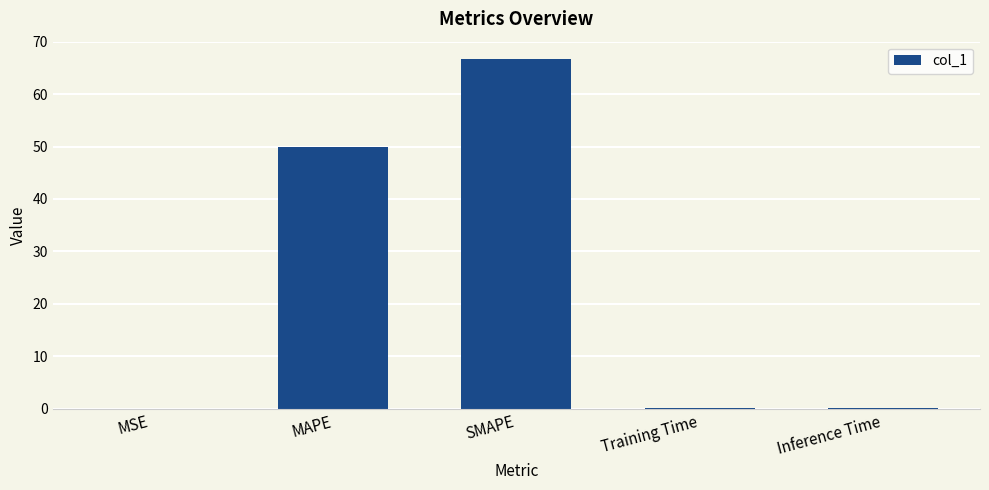

What is the sum of the values at Inference Time and SMAPE?

66.8